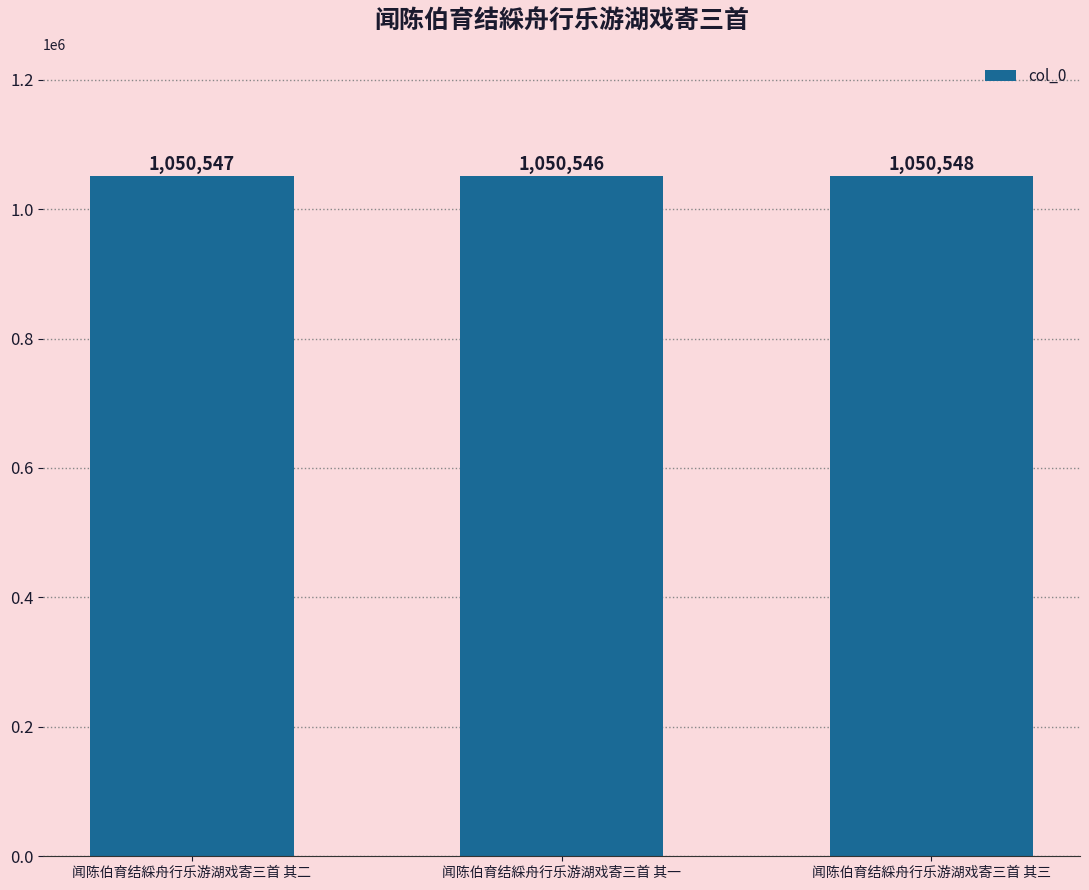

Reading right to left, transcribe all the data shown in this chart.

1050548	1050546	1050547